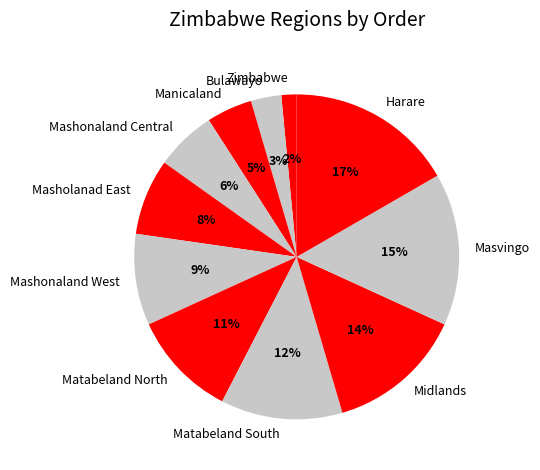

How many segments does this pie chart have?

11